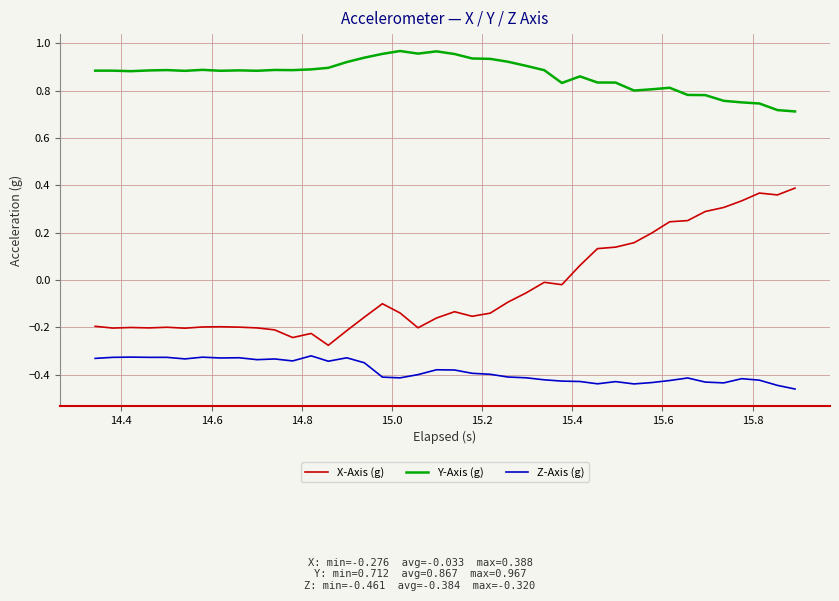

True or false: Y-Axis (g) and X-Axis (g) cross at least once.

False